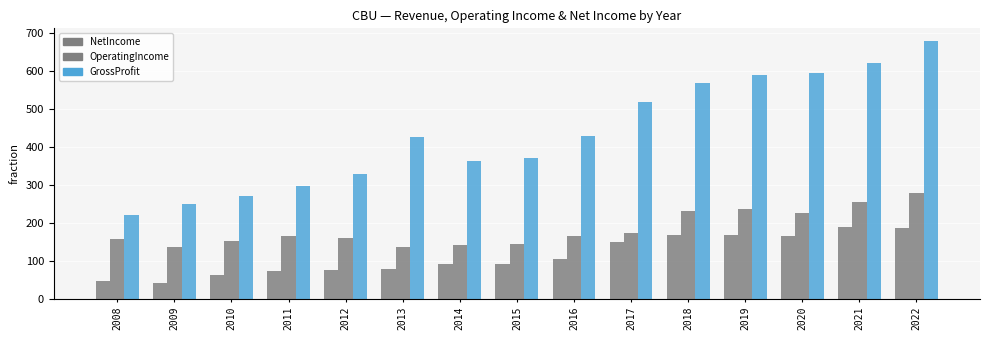

How many bars are there in each group?

3